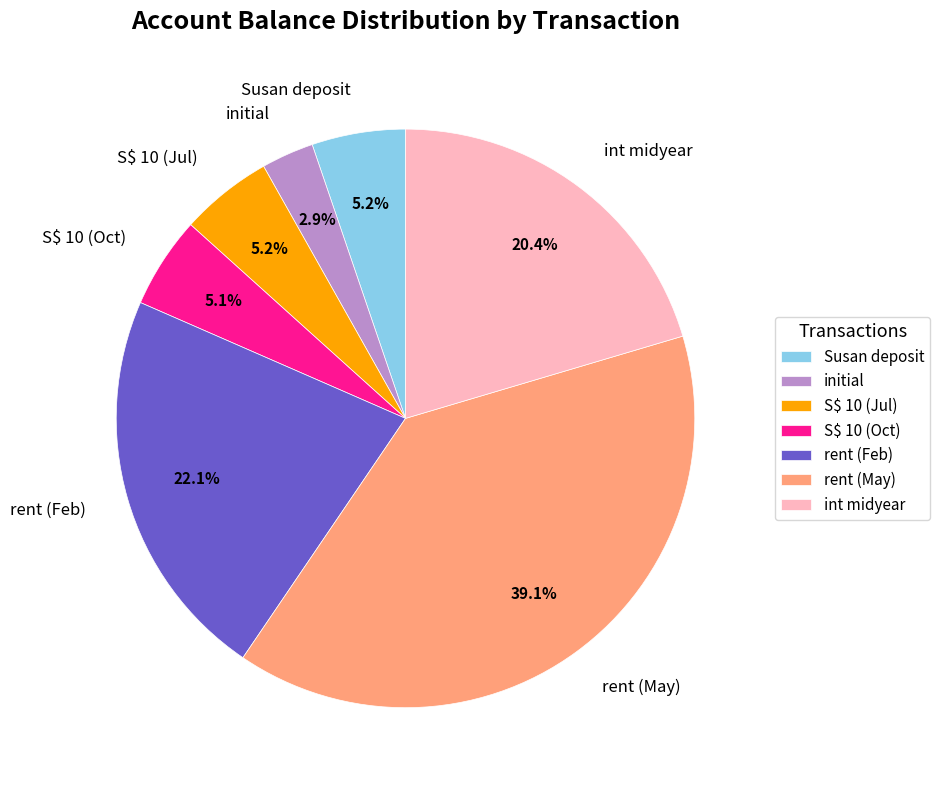

How many segments does this pie chart have?

7